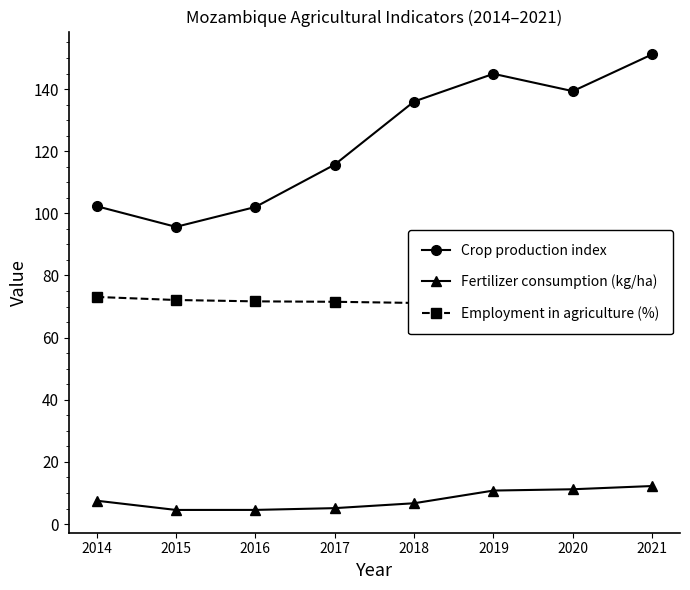

What is the sum of all Crop production index values?

987.1